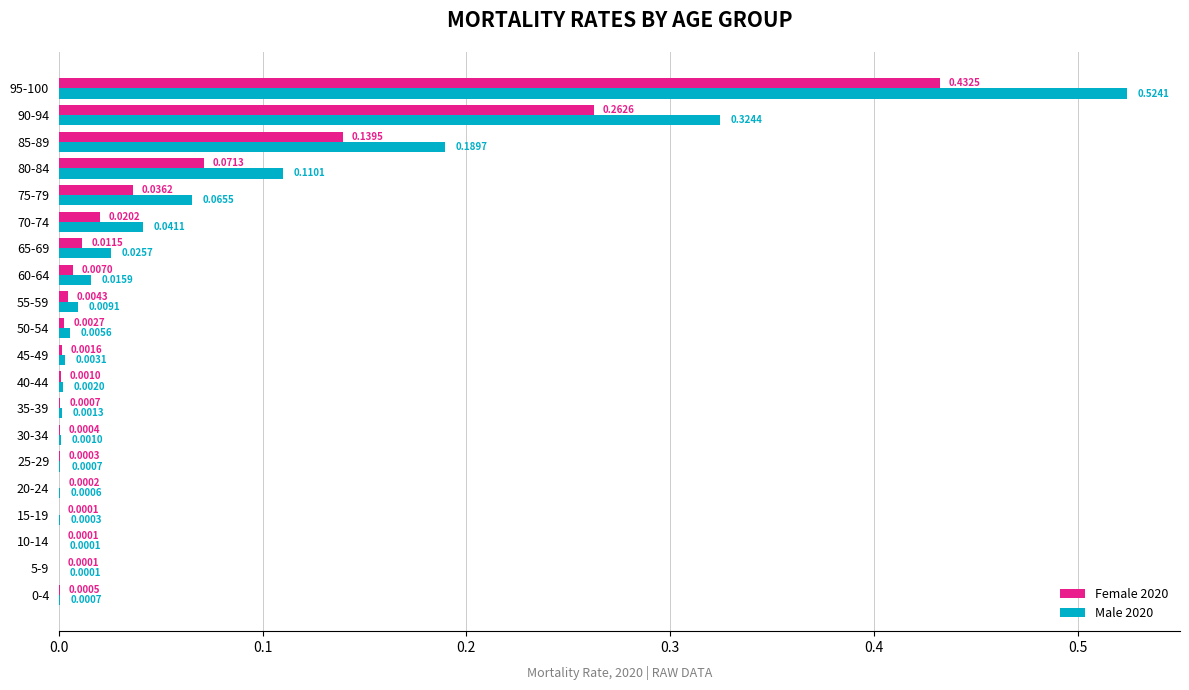

What is the sum of all Female 2020 values?

1.0